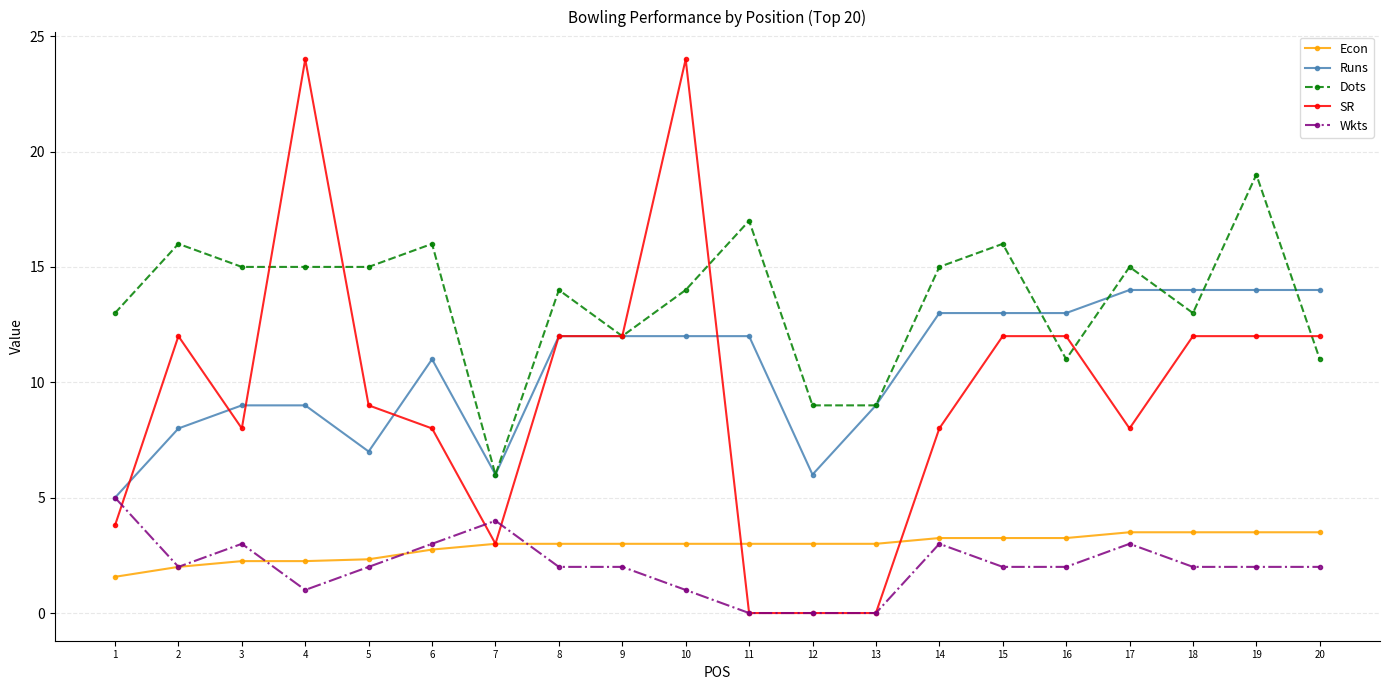

At 20, list the series in order from largest to smallest.

Runs, SR, Dots, Econ, Wkts